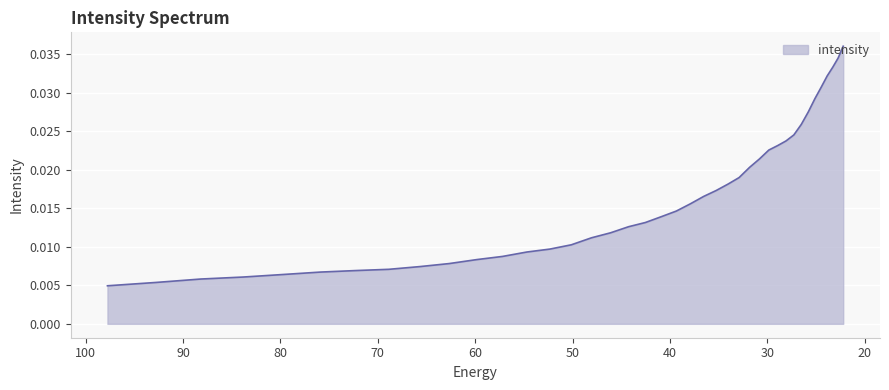

Which label corresponds to the smallest value in the chart?

97.76732